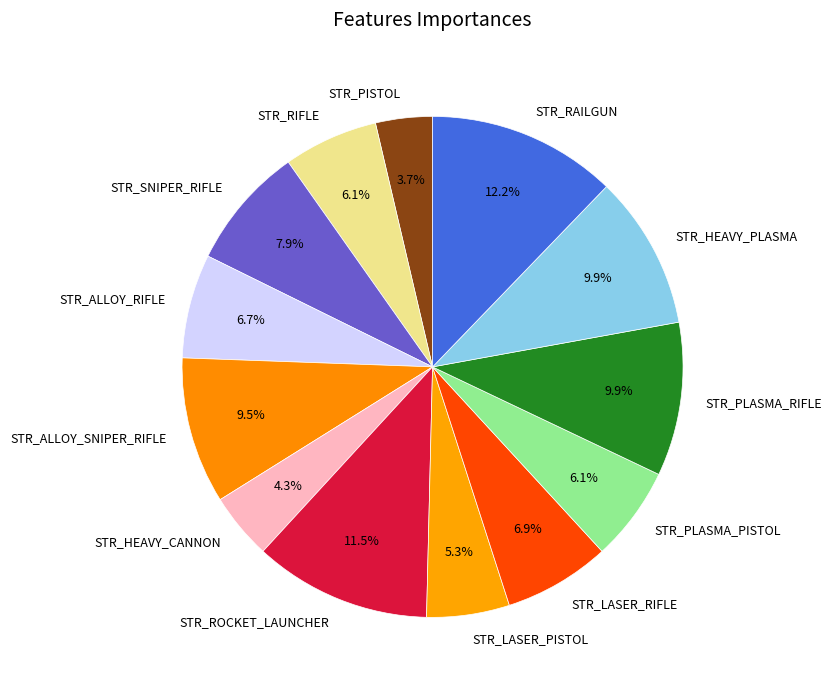

What is the smallest slice in the pie chart?

STR_PISTOL